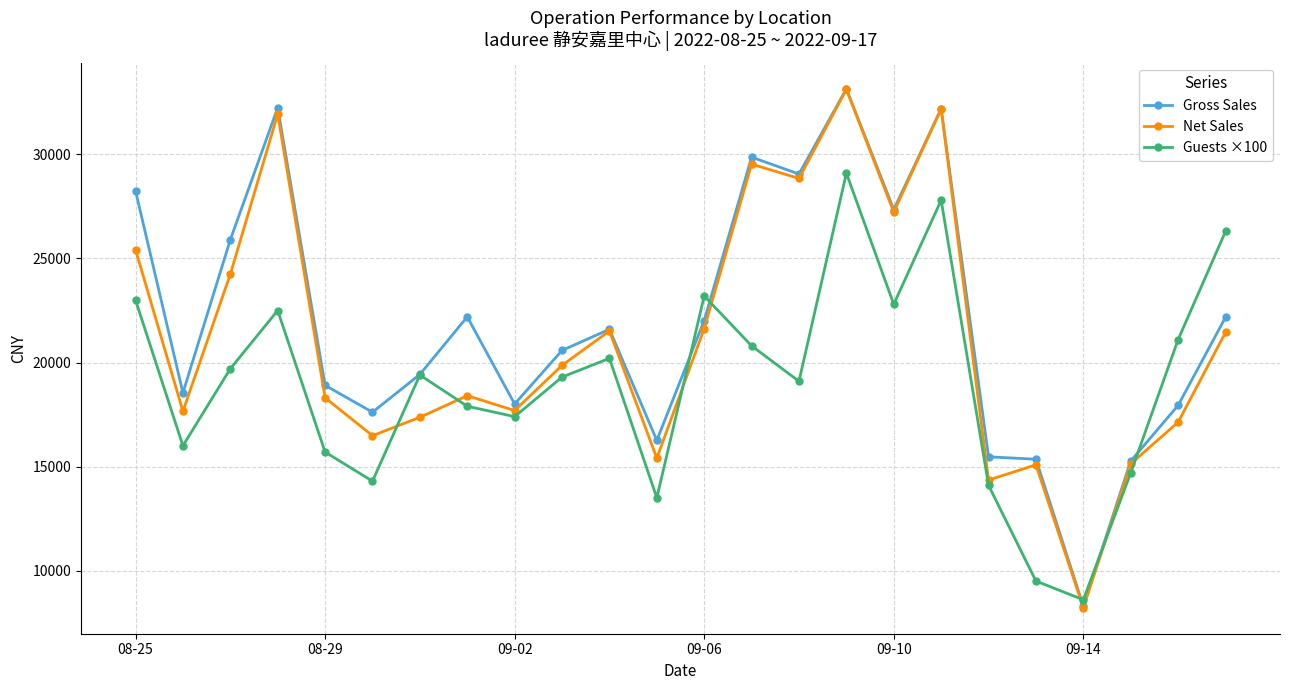

What is the value of the Net Sales point at the 12th from the left?

15403.6